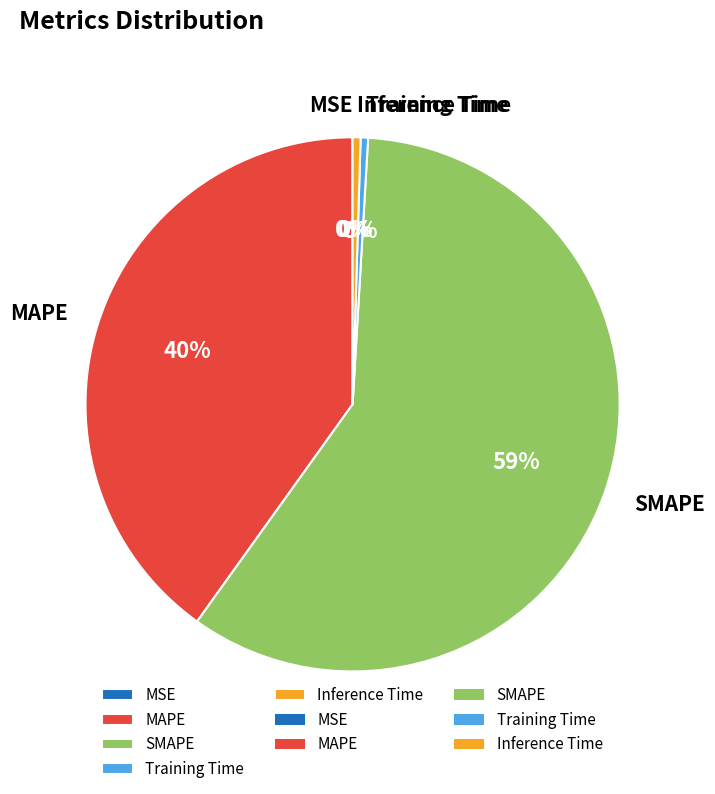

To the nearest percent, what percentage of the pie is MAPE?

40%